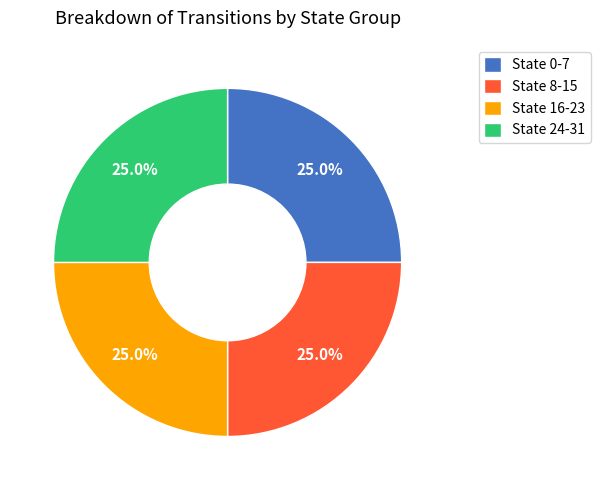

What is the total percentage of State 0-7 and State 24-31?

50.0%